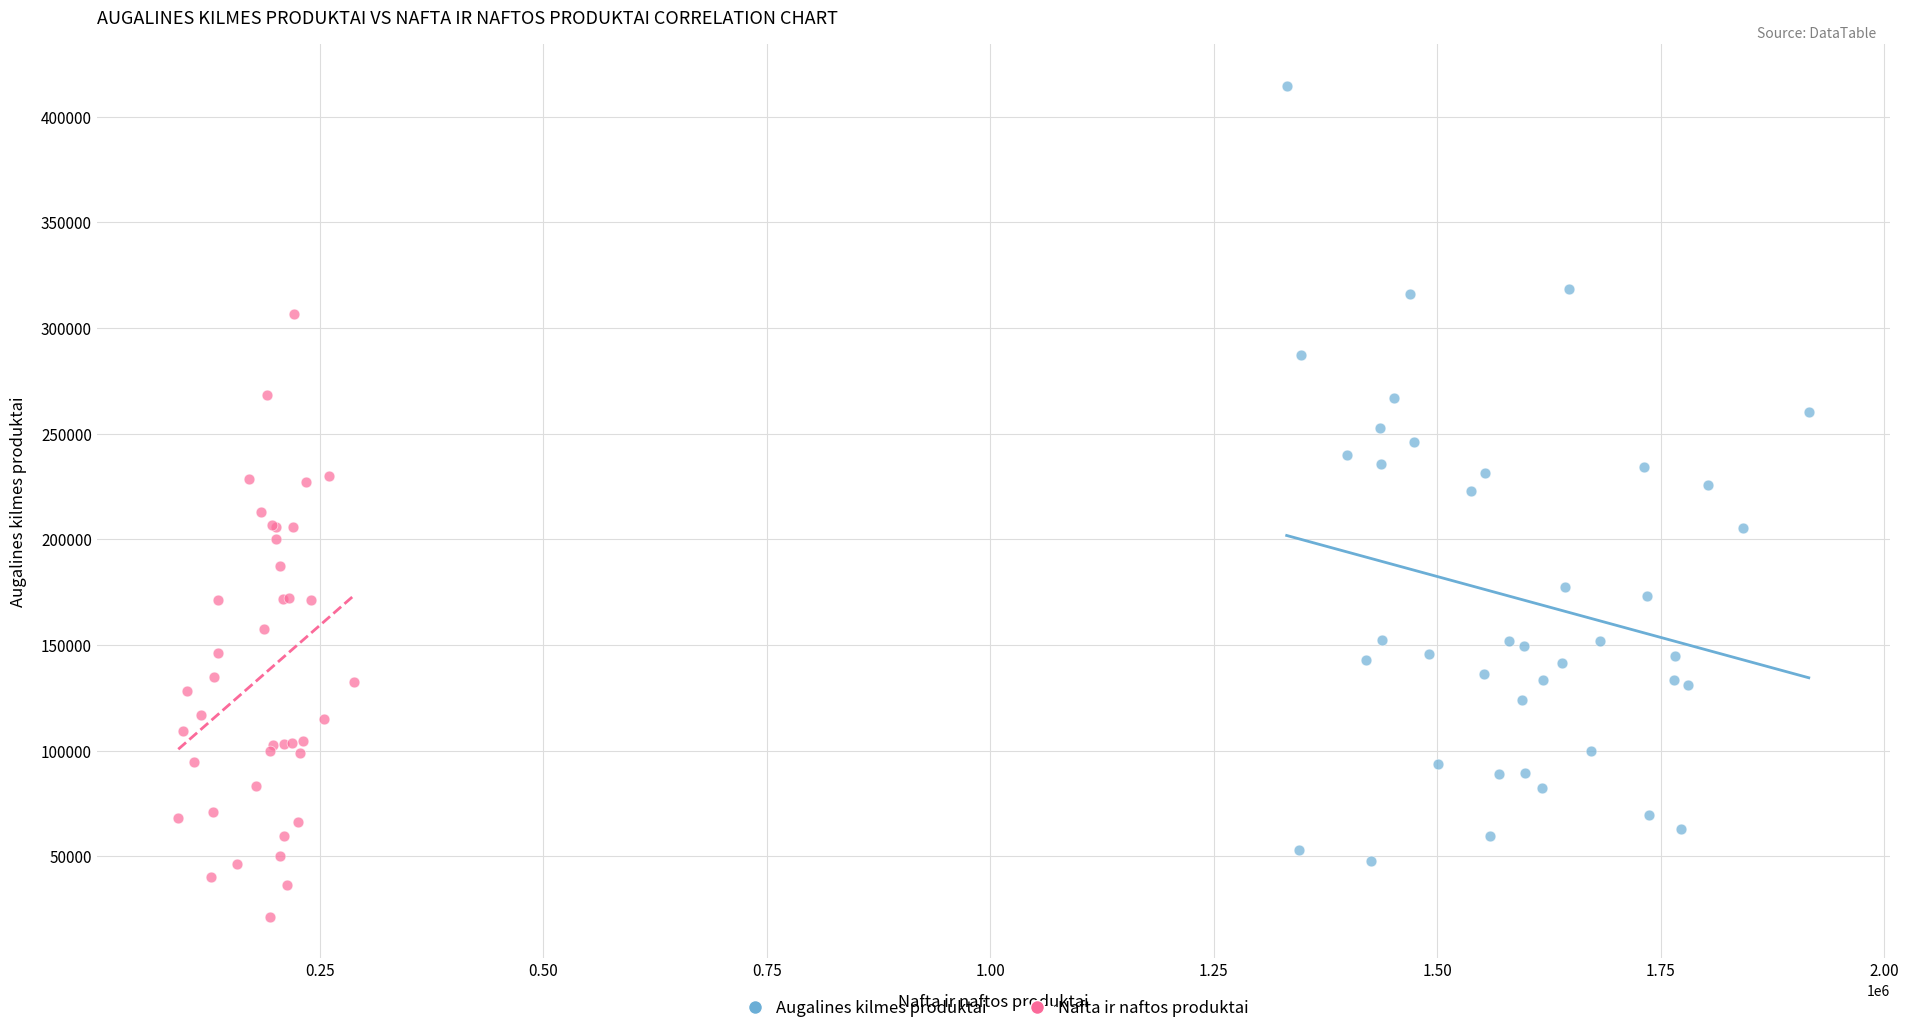

What are all the series names shown in the legend?

Augalines kilmes produktai, Nafta ir naftos produktai